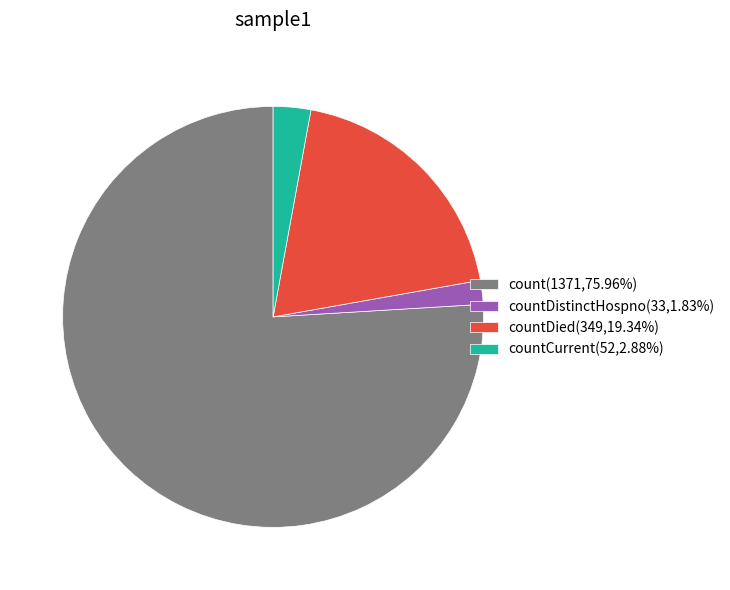

Do countDistinctHospno(33,1.83%) and countCurrent(52,2.88%) together represent more than half of the pie?

No